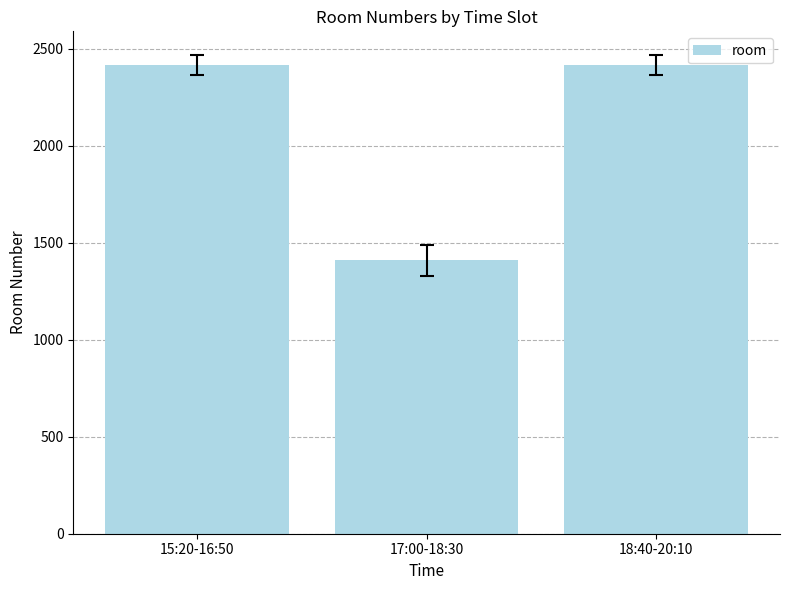

Which label corresponds to the smallest value in the chart?

17:00-18:30